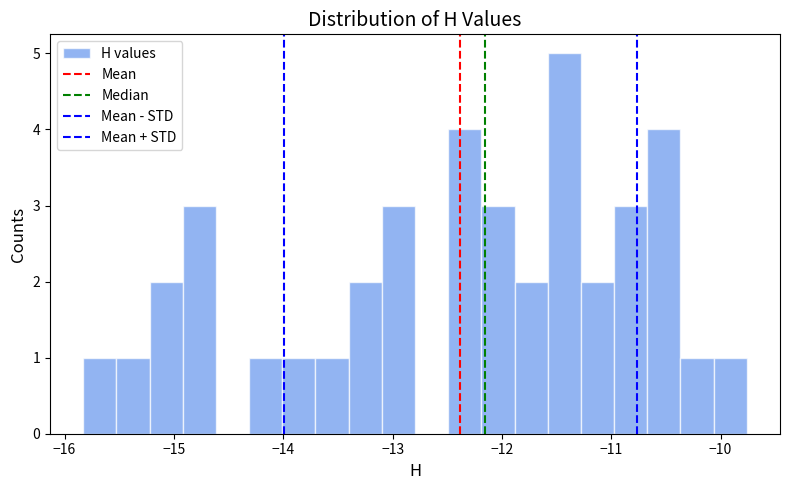

Around what value on the x-axis is the tallest bar? Give the approximate position of its centre, as read against the axis.

-11.4